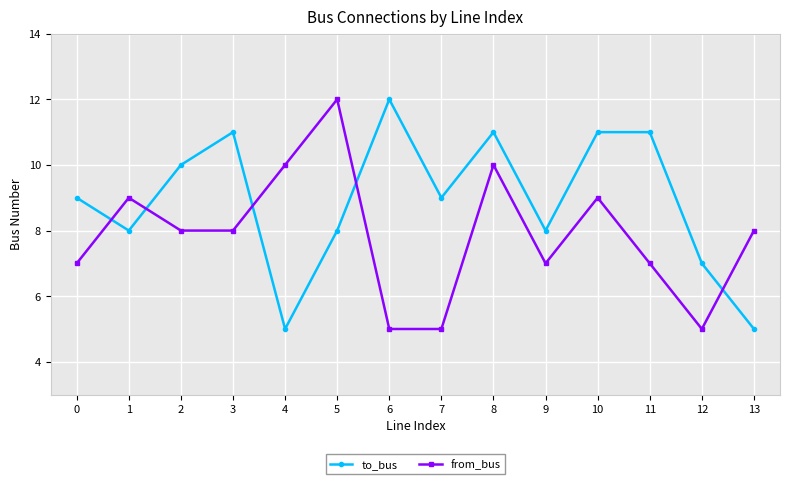

The from_bus series shows 10 at 4. True or false?

True